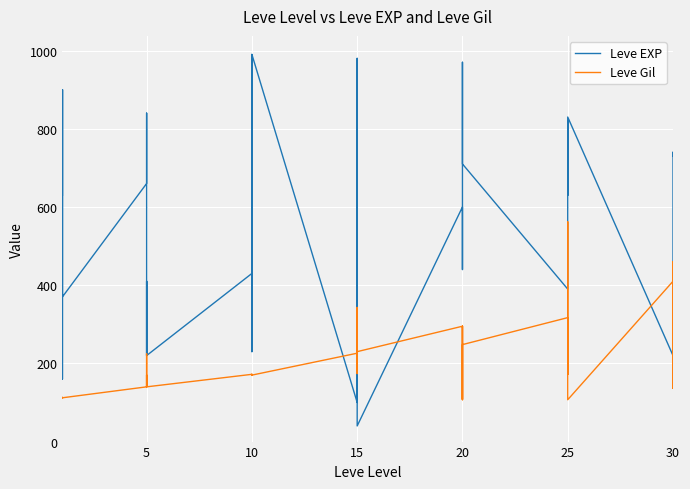

The value of Leve EXP at 10 is 330. True or false?

True